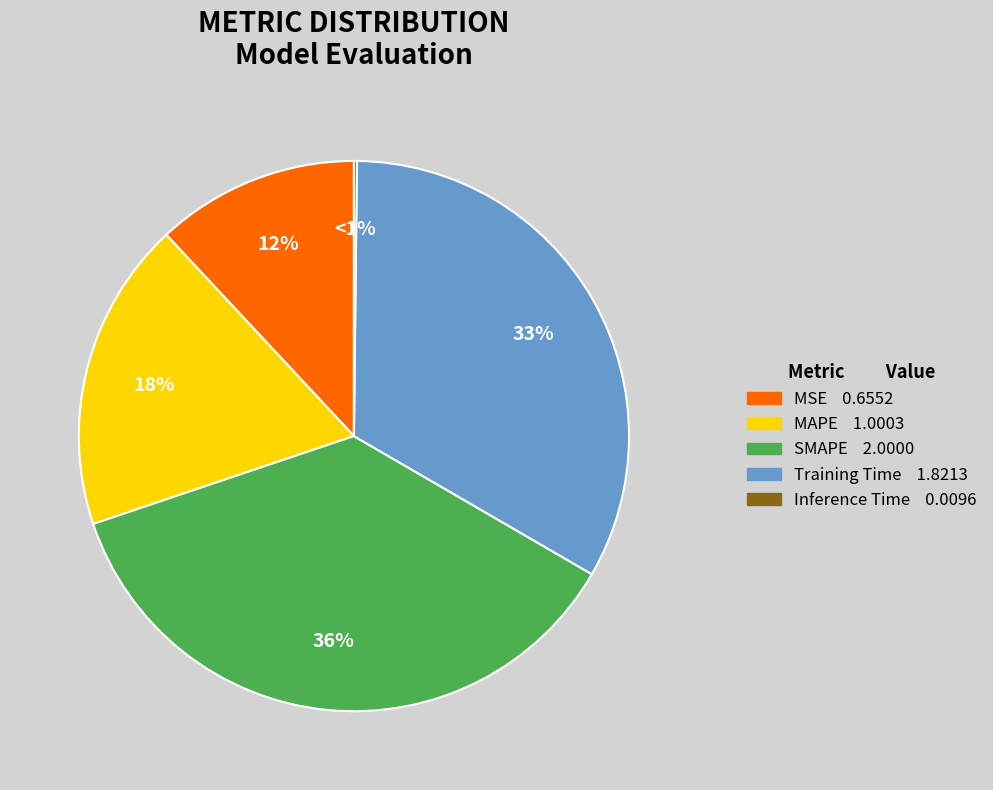

To the nearest percent, what is the difference between the largest and smallest slice percentages?

36%